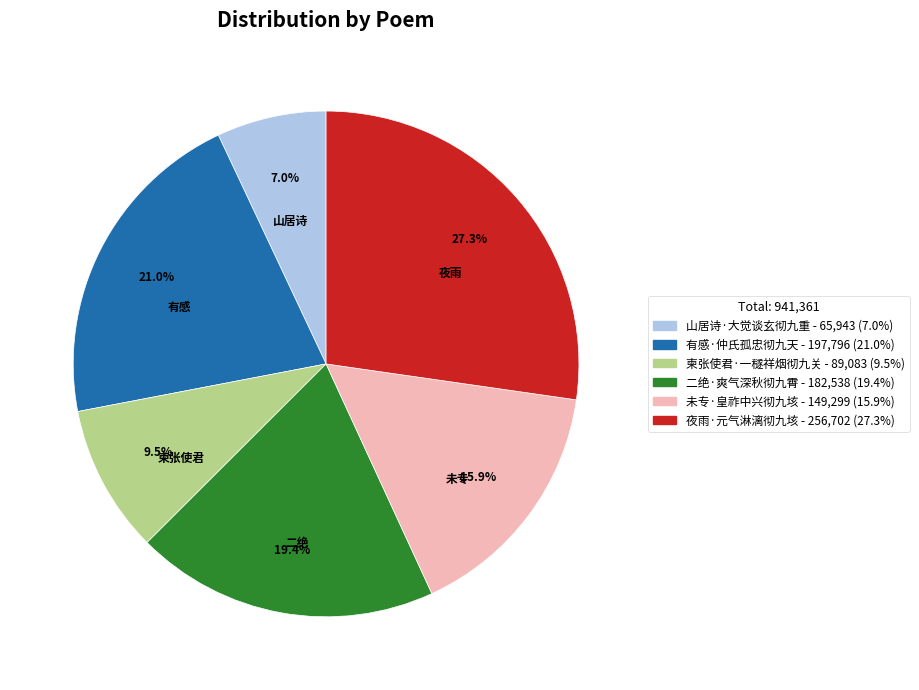

Does 二绝·爽气深秋彻九霄 account for over 50% of the chart?

No